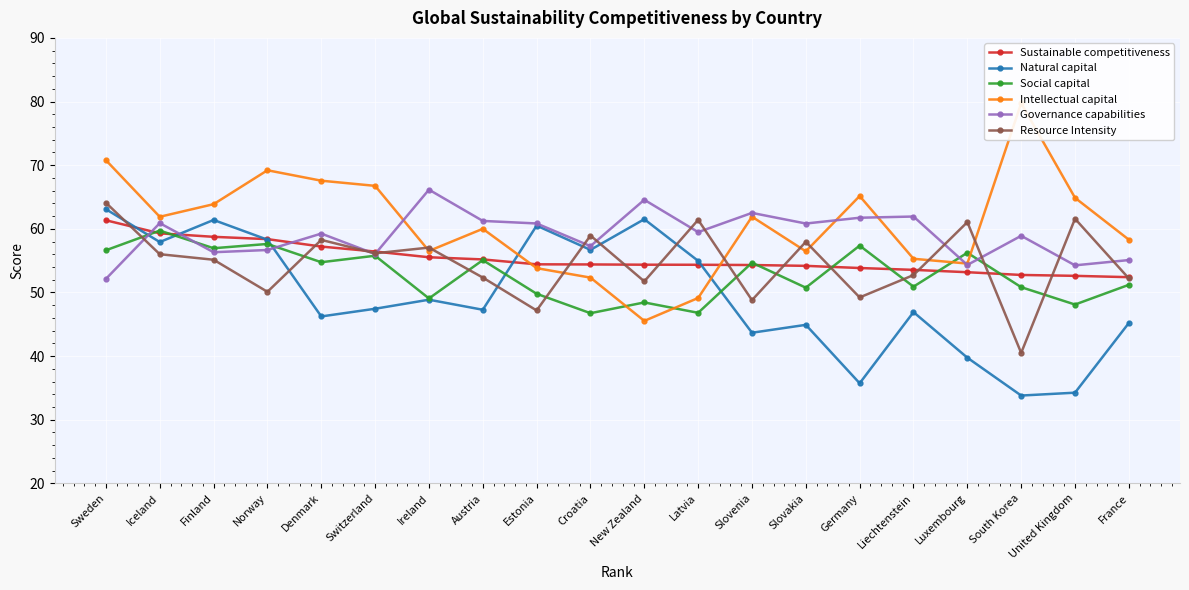

Is it true that Resource Intensity equals 64.1 at Sweden?

True